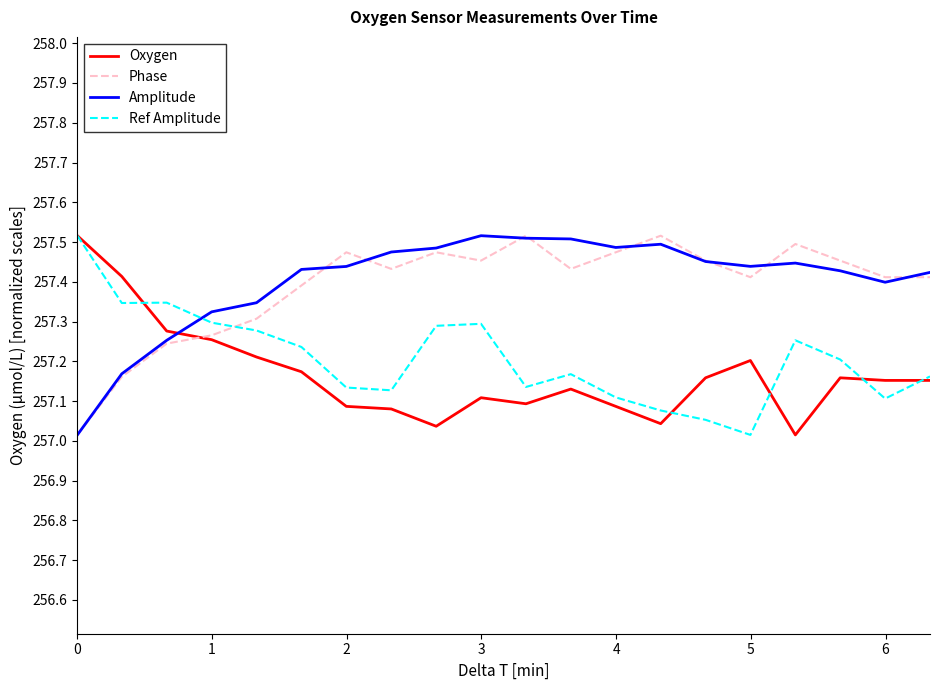

What are all the series names shown in the legend?

Oxygen, Phase, Amplitude, Ref Amplitude